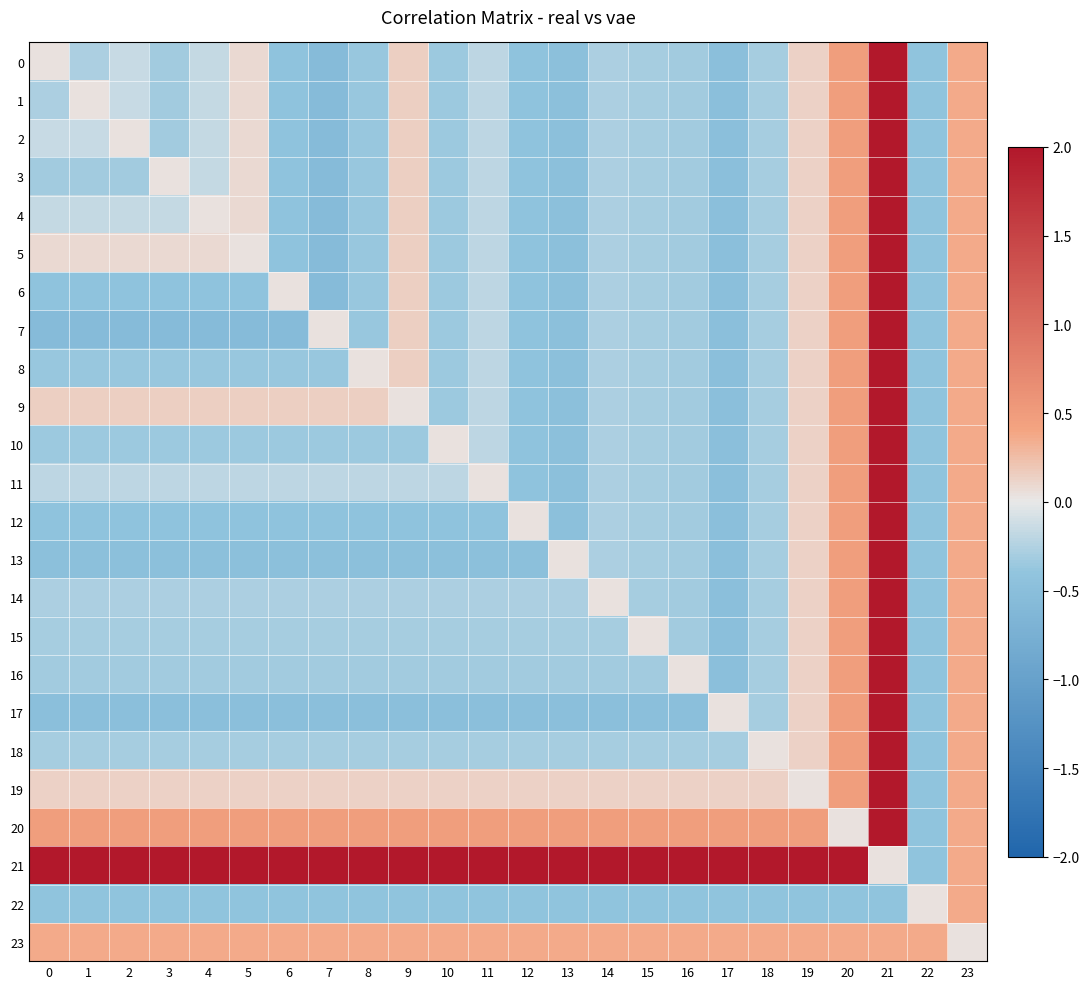

What is the maximum value shown in the chart?

2.0